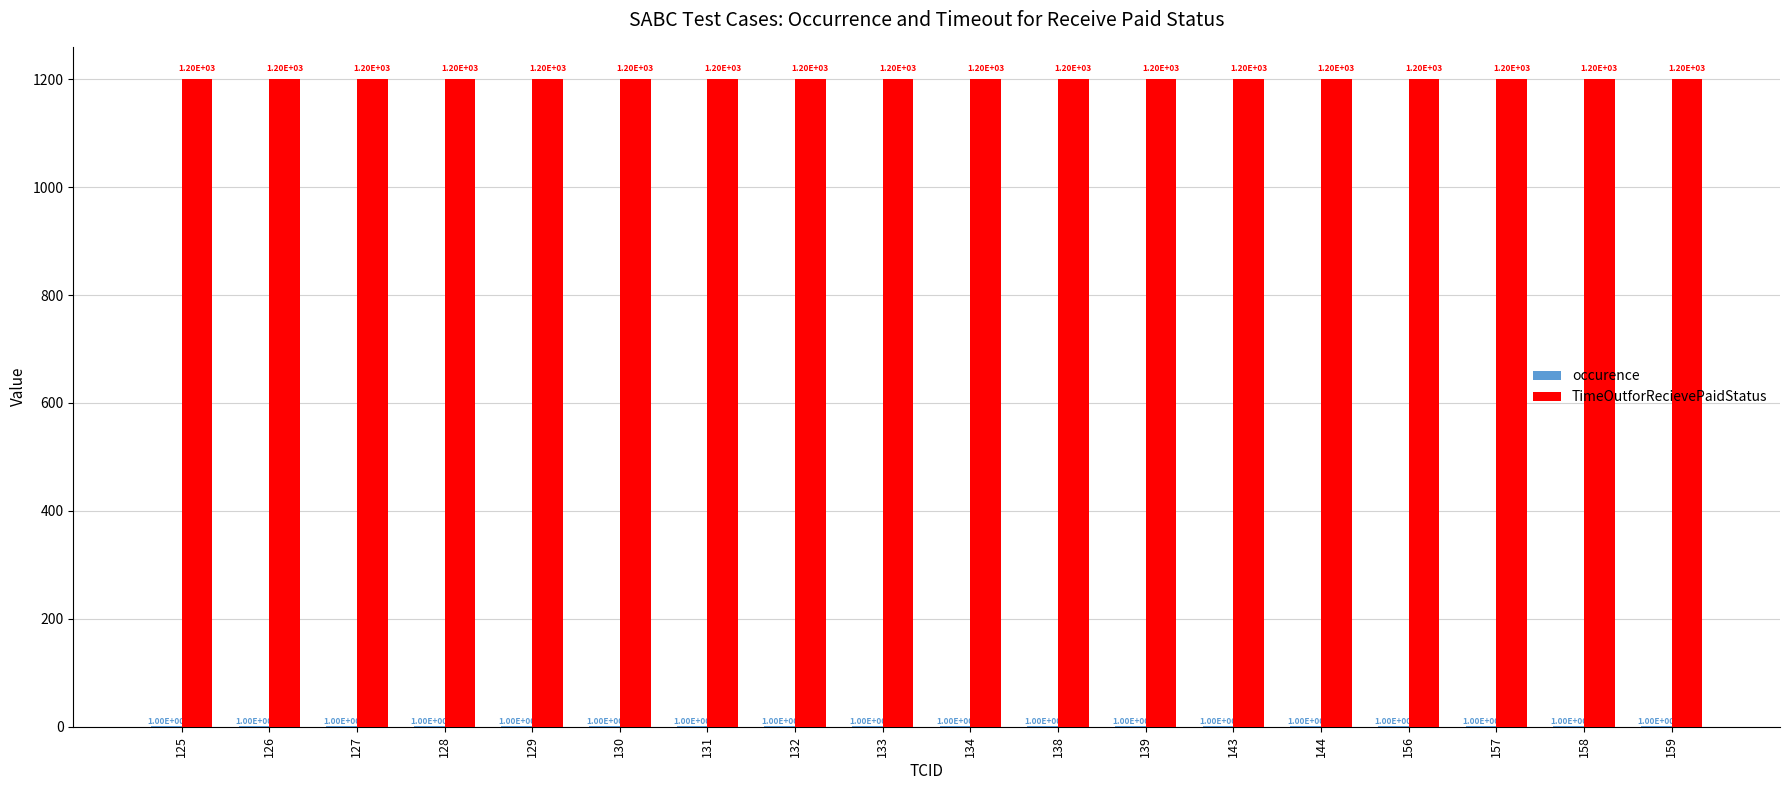

The value of TimeOutforRecievePaidStatus at 130 is 1680. True or false?

False